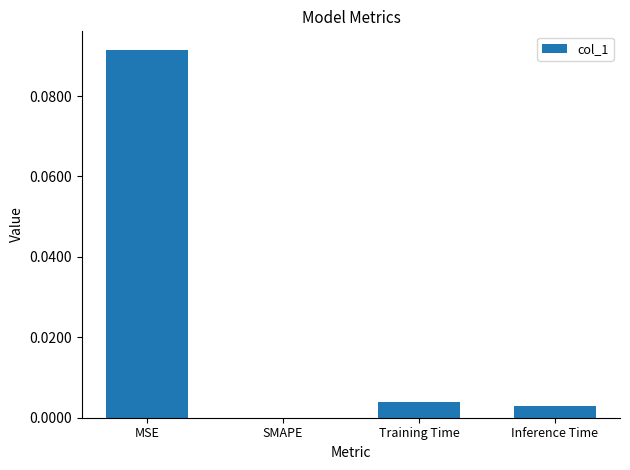

What is the change in value from MSE to SMAPE?

-0.1